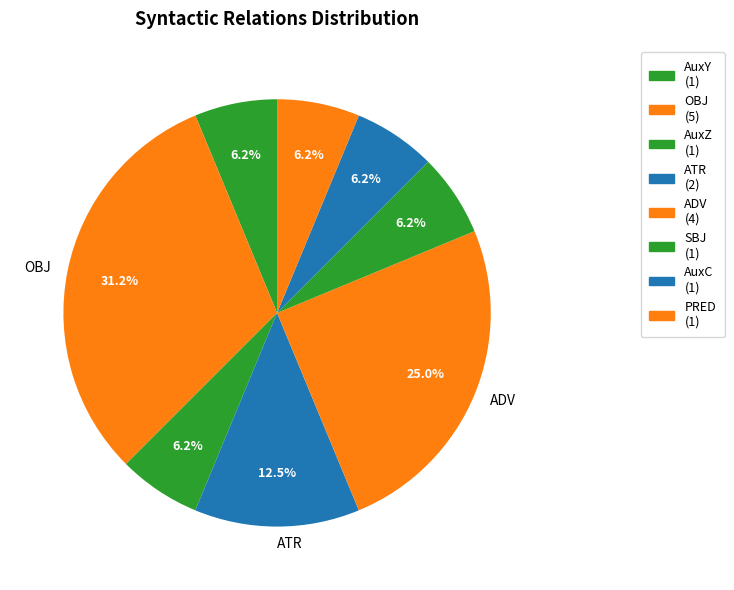

Count the number of slices in the pie.

8